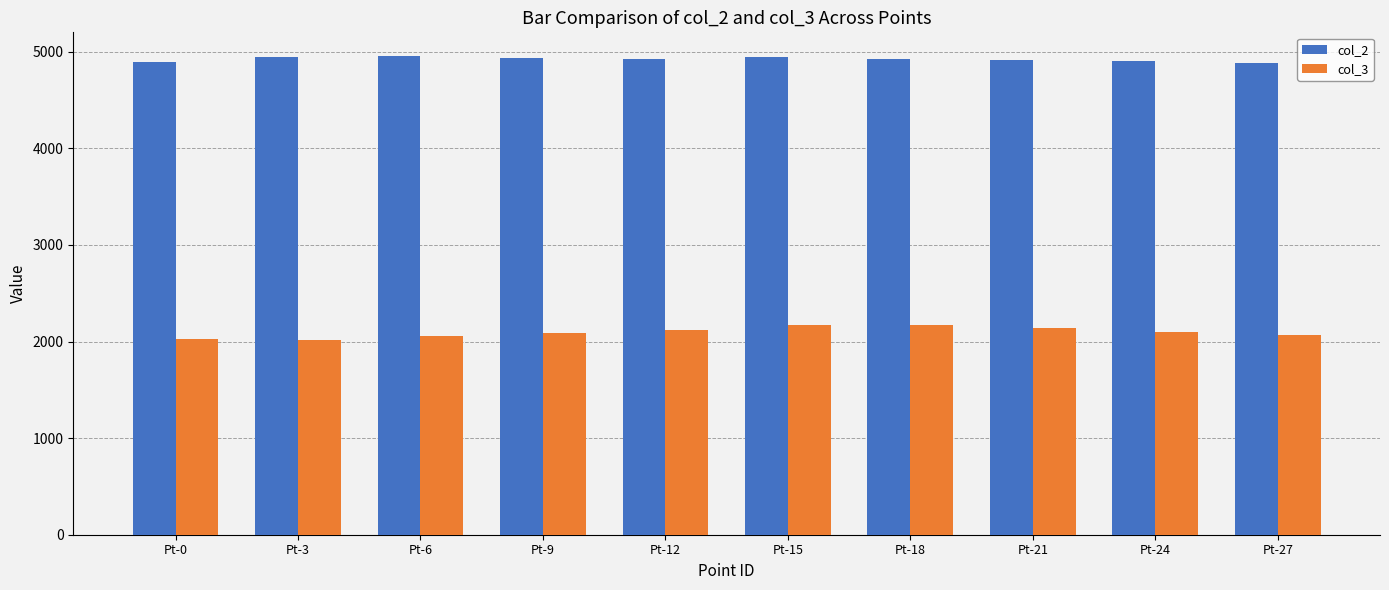

Which series has the largest range (max minus min)?

col_3